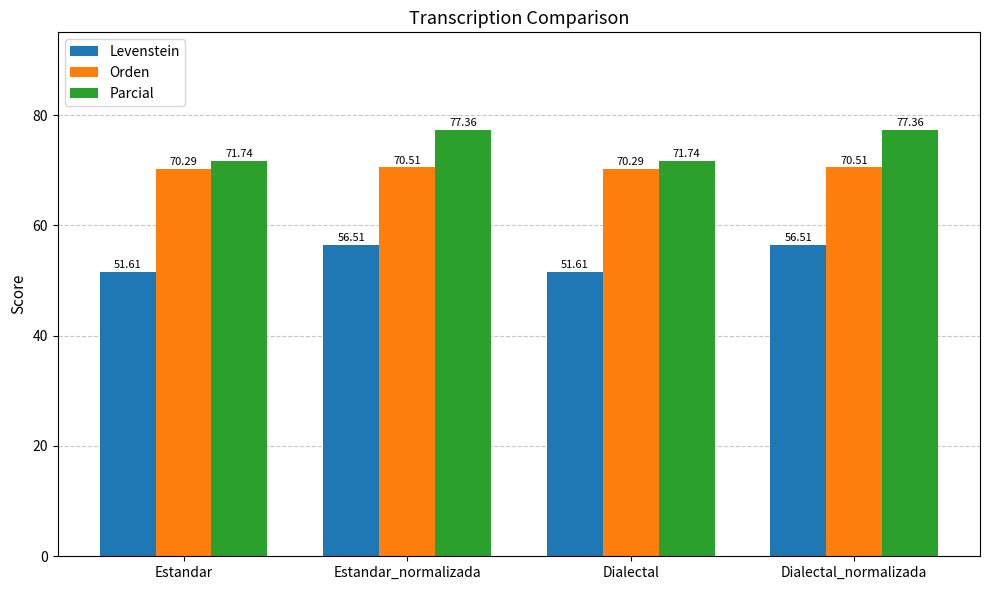

What is the difference between the second highest and minimum values in the Parcial series?

5.6